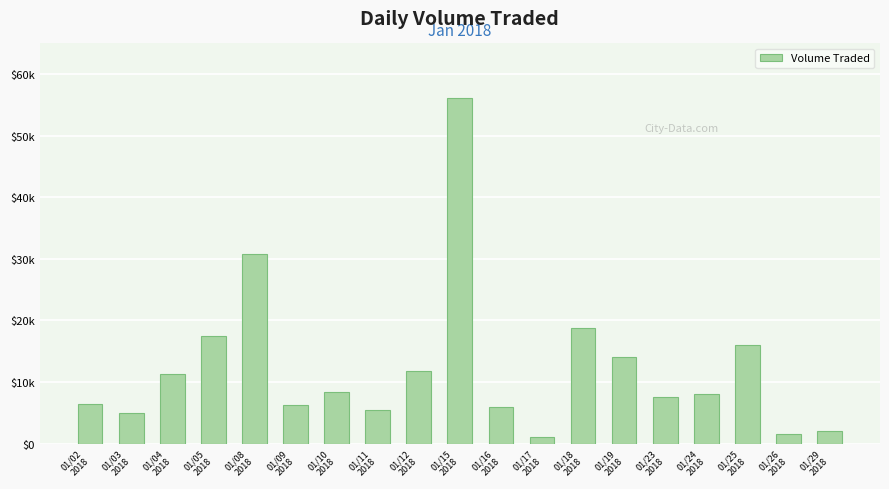

Approximately how many times larger is the value at 01/08
2018 compared to 01/15
2018?

0.5